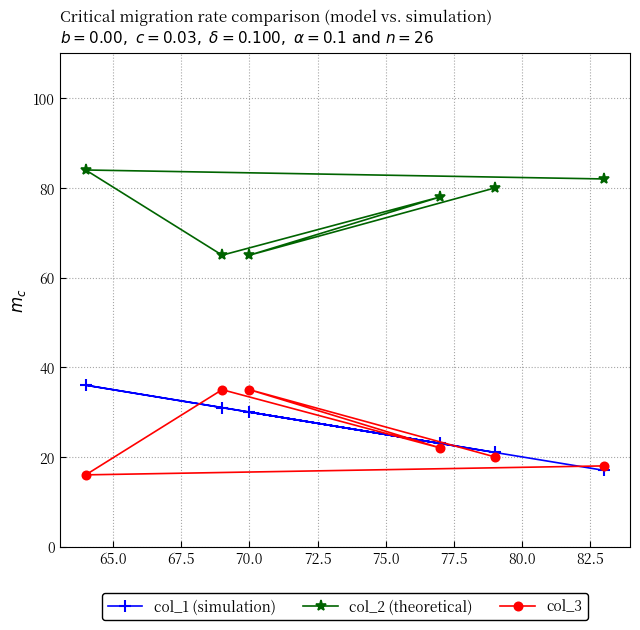

Which series has the widest spread of values?

col_1 (simulation)